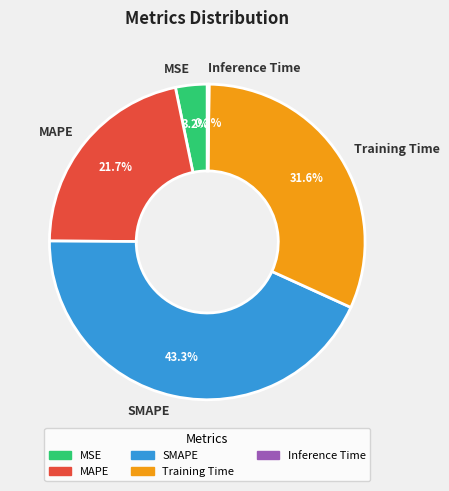

Which has a higher value, SMAPE or MSE?

SMAPE